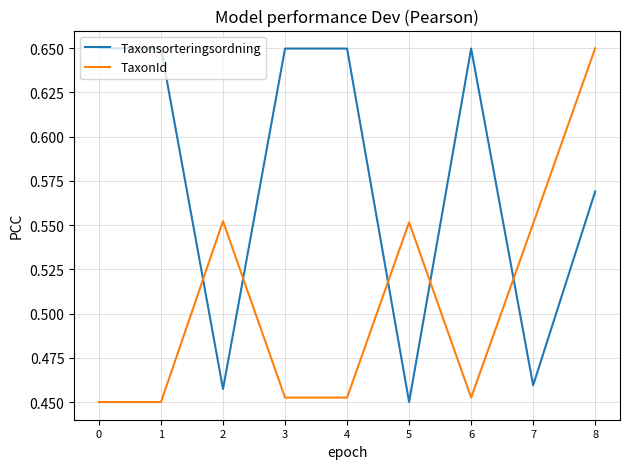

The value of TaxonId at 1 is 0.8. True or false?

False